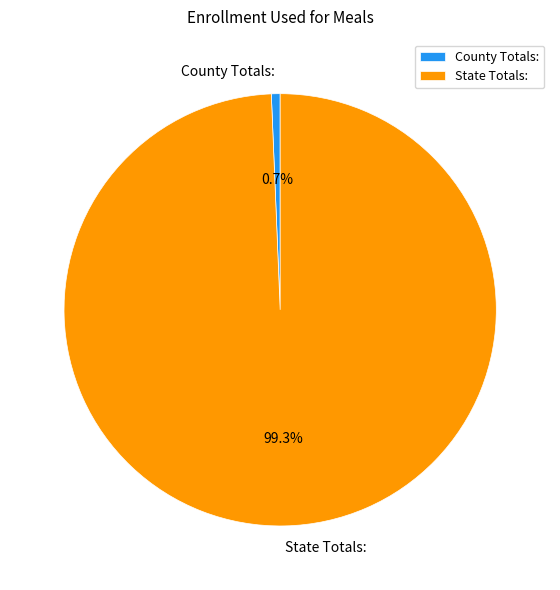

To the nearest percent, what is the difference between the County Totals: and State Totals: slice percentages?

99%